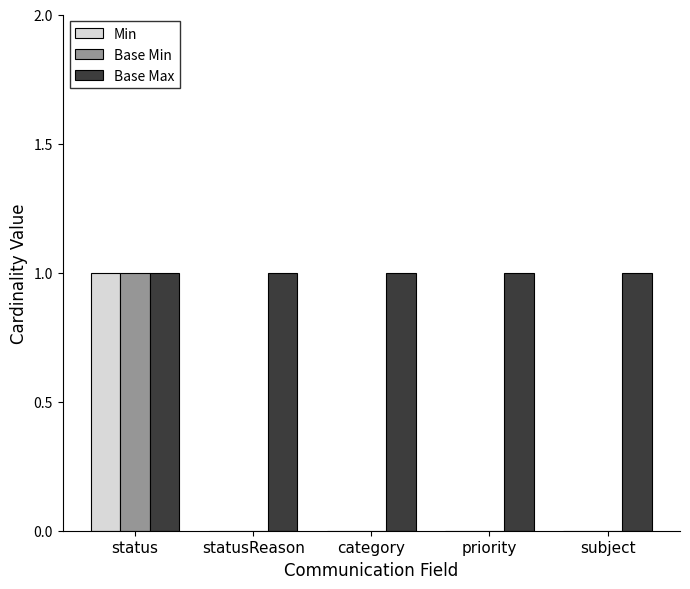

How many distinct data groups are displayed?

3